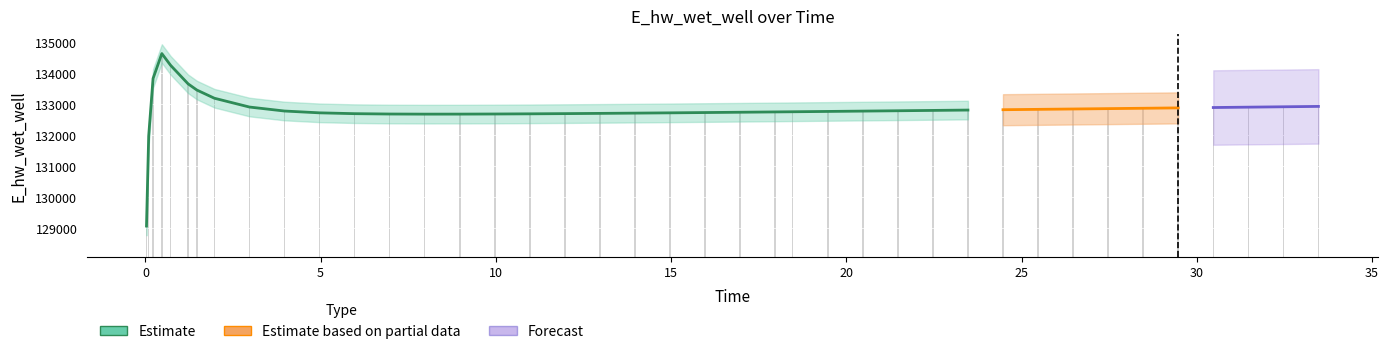

Between 13.96875 and 33.46875, which is larger?

33.46875